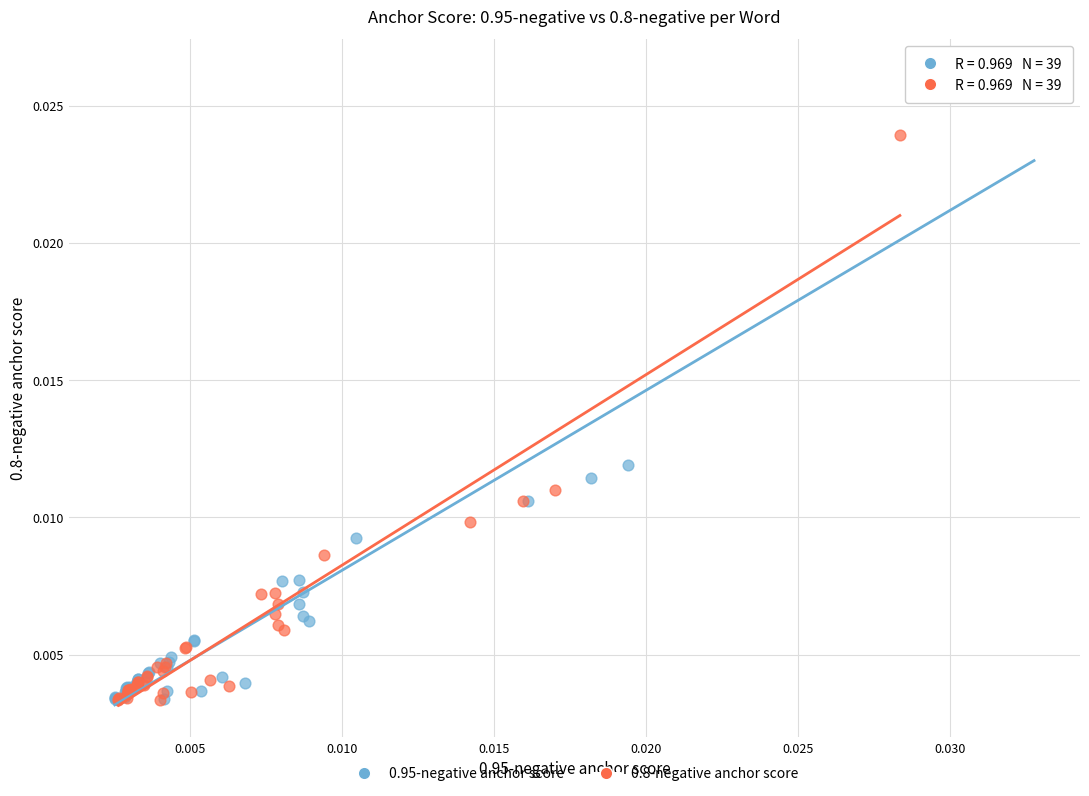

Which series contains the highest Y value?

0.95-negative anchor score